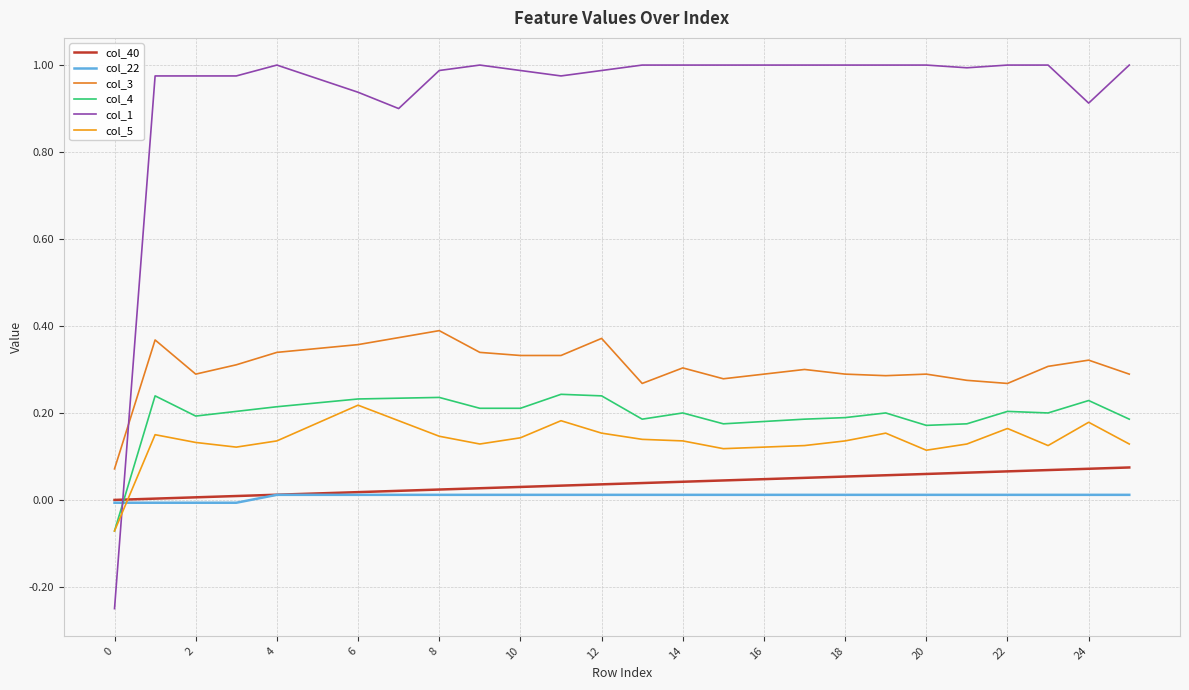

Count the col_3 values in the range 0 to 1.

26